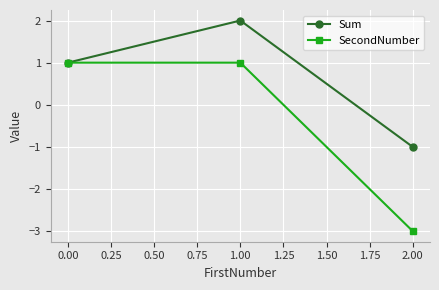

What is the value of the SecondNumber point at the 1st from the left?

1